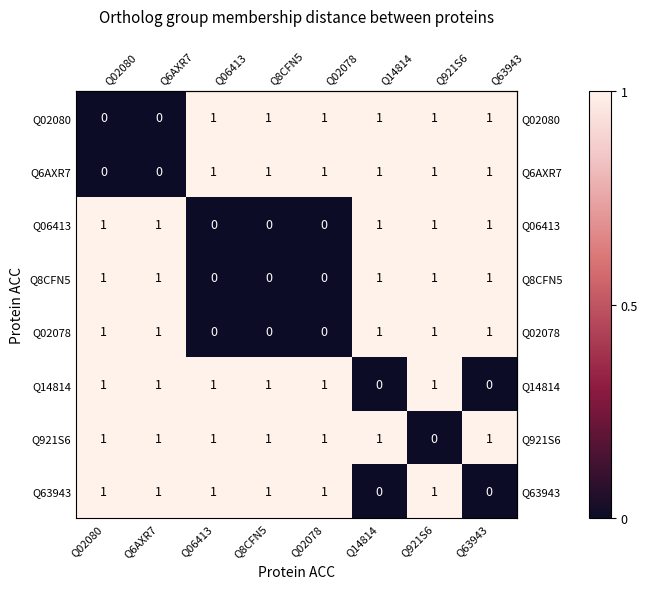

What is the total value across all series at Q921S6?

7